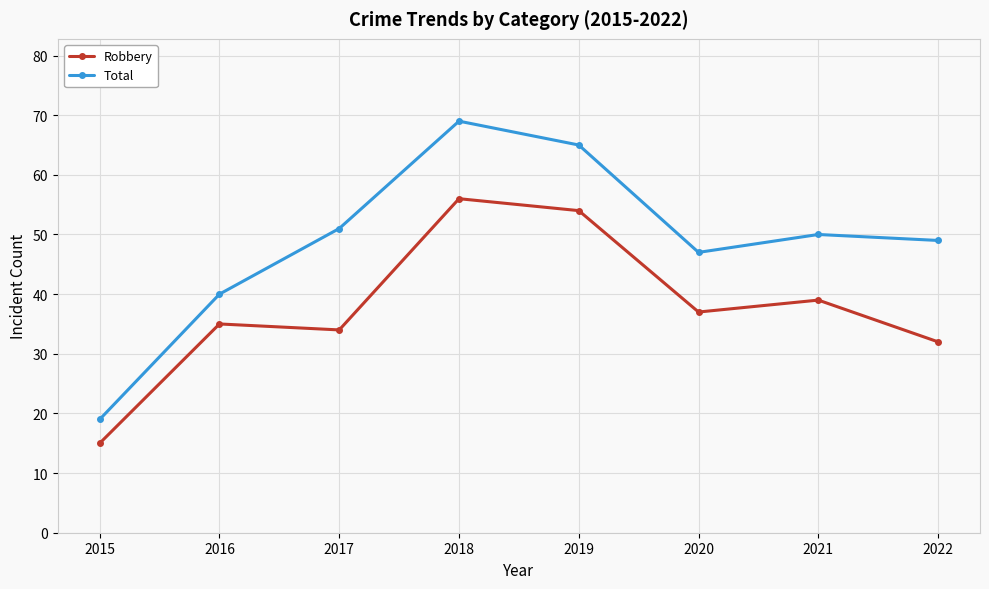

How many series are shown in this chart?

2